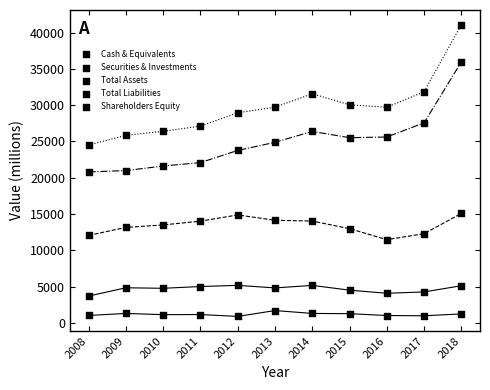

How many points are shown in the scatter plot?

55